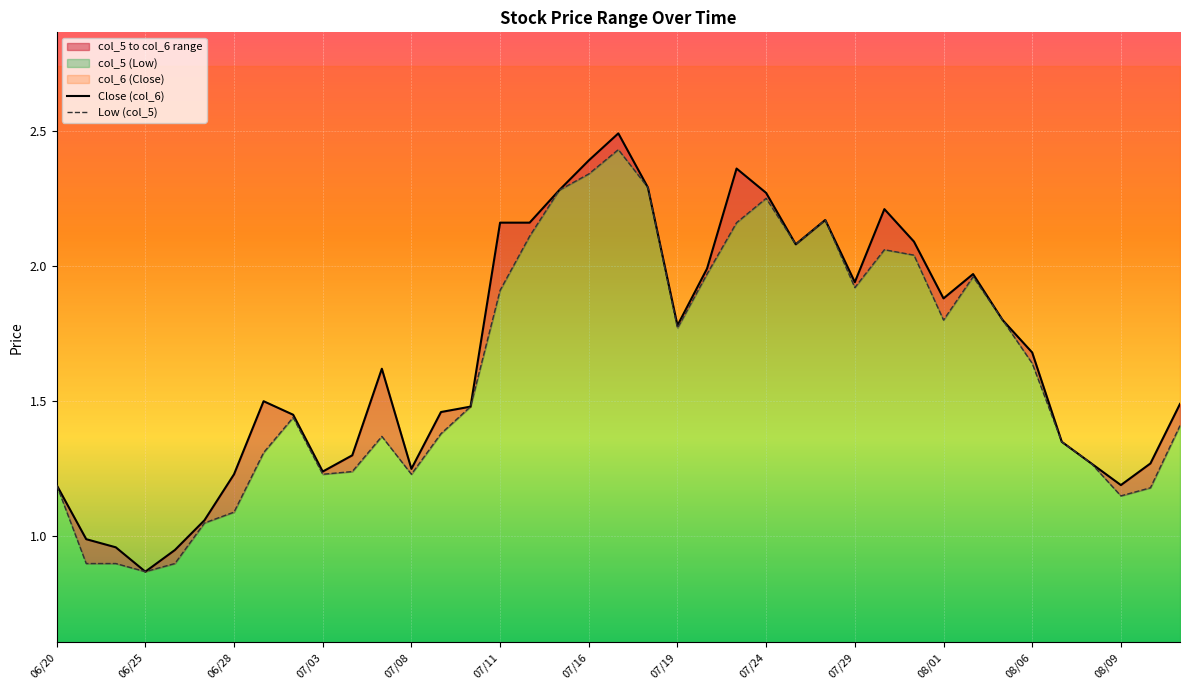

What position from the left is 07/11?

6